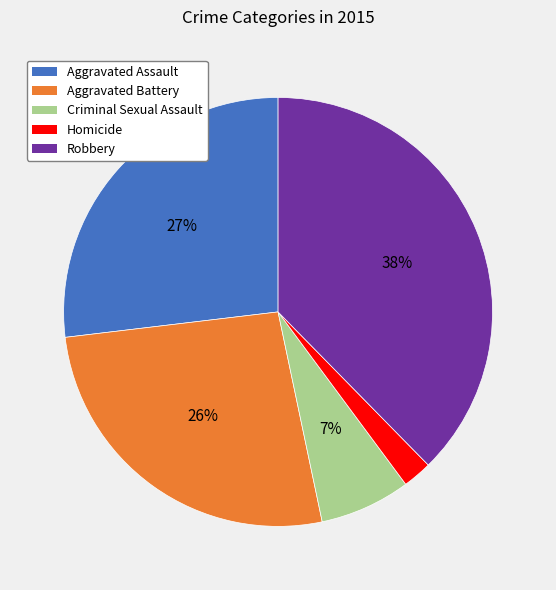

Is Robbery the majority of the pie?

No